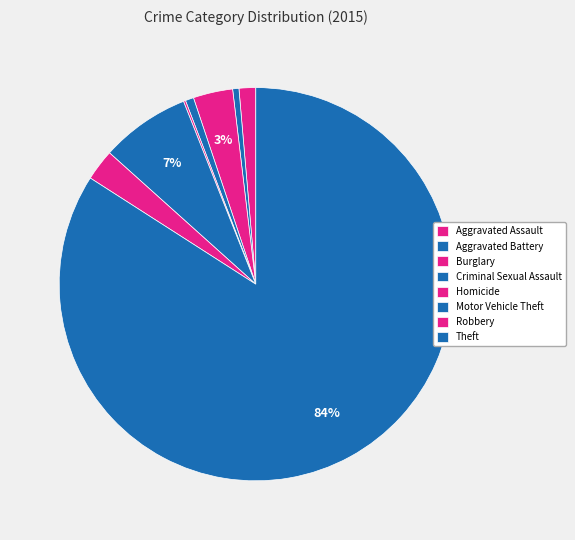

Combined, what portion of the pie is Robbery and Criminal Sexual Assault?

3.3%